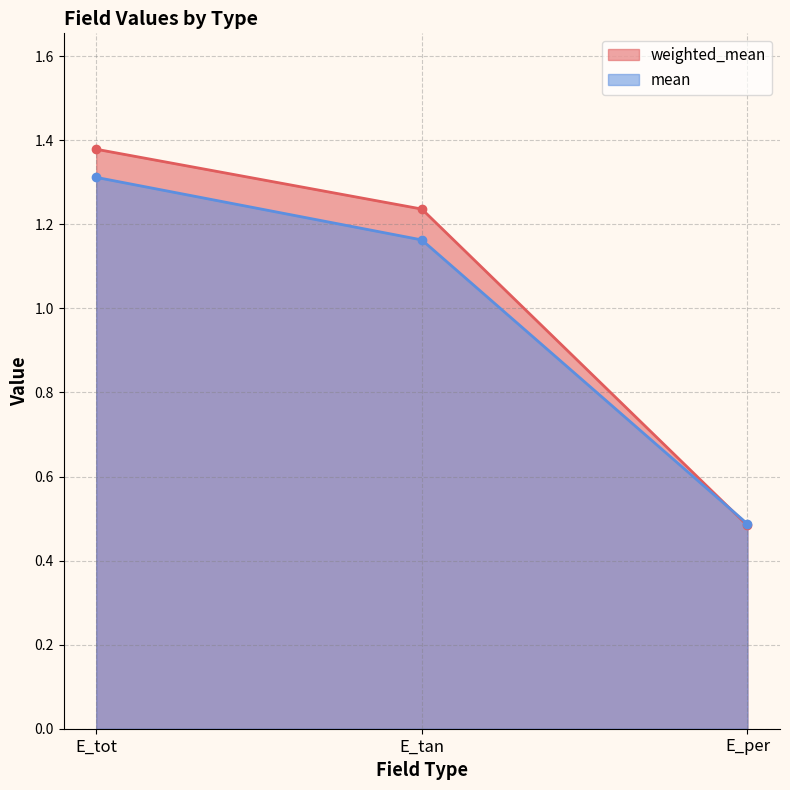

List the series in order of their overall mean, highest first.

weighted_mean, mean